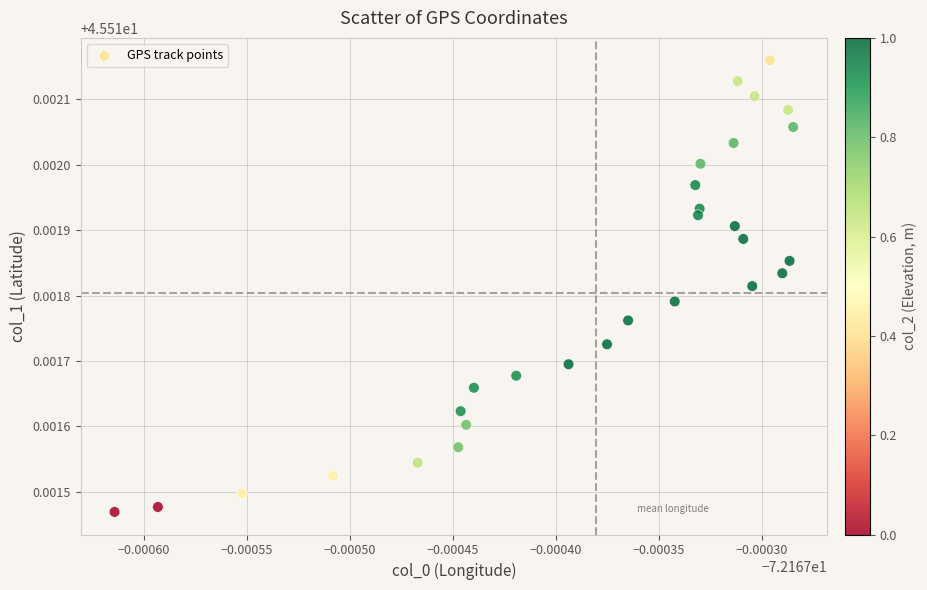

Count the number of points in this scatter plot.

29